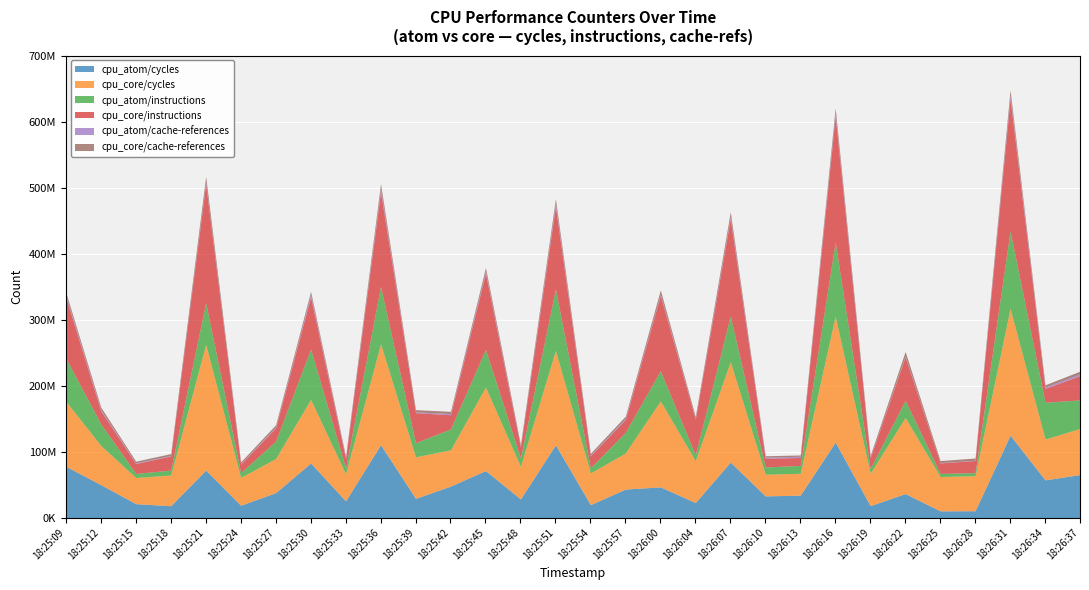

What is the sum of the cpu_core/instructions values at 18:26:25 and 18:25:30?

95094712